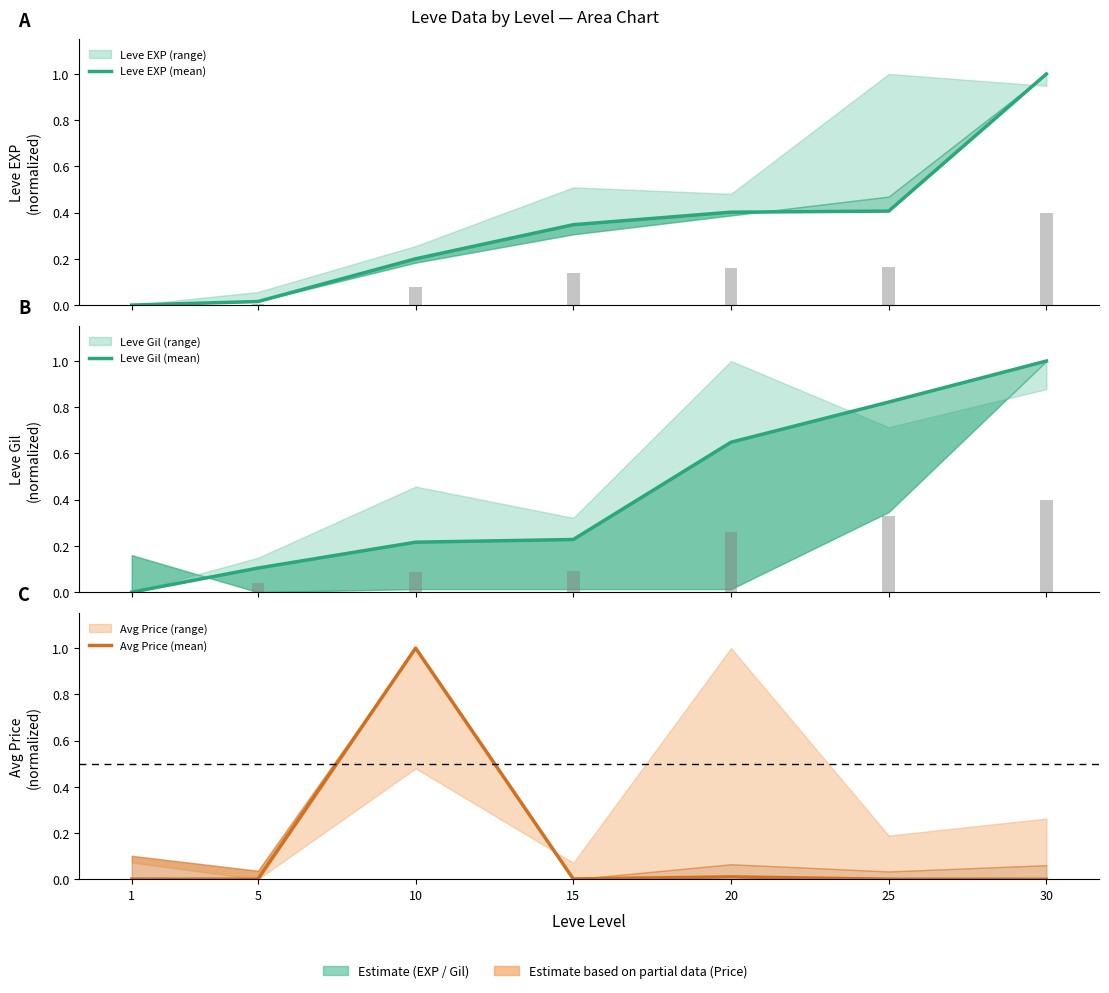

Reading left to right, extract all data points from this chart.

Leve EXP (mean): 0.0	0.0	0.2	0.3	0.4	0.4	1.0
Leve Gil (mean): 0.0	0.1	0.2	0.2	0.6	0.8	1.0
Avg Price (mean): 0.0	0.0	1.0	0.0	0.0	0.0	0.0